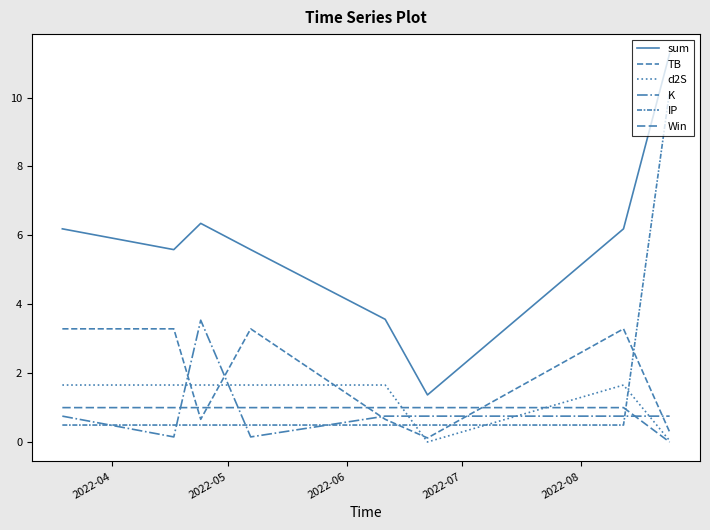

How many lines are shown in the chart?

6